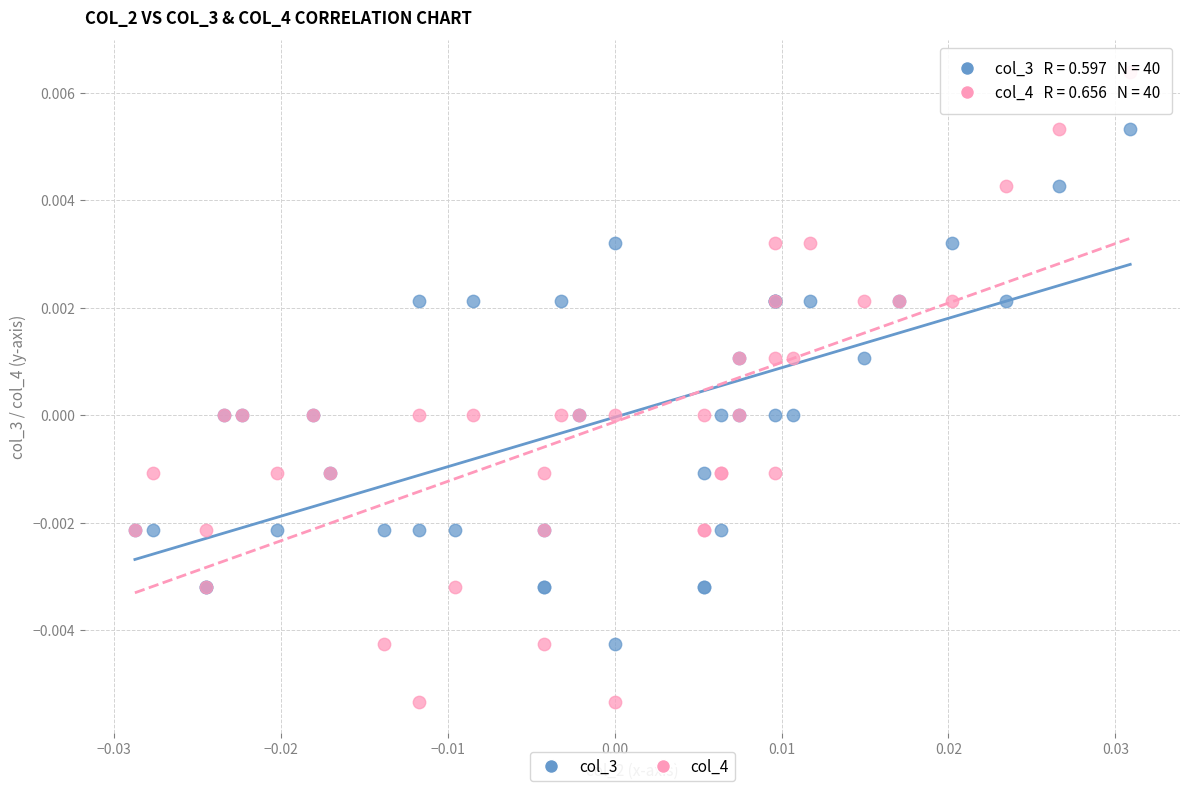

Which series reaches the minimum Y coordinate?

col_4